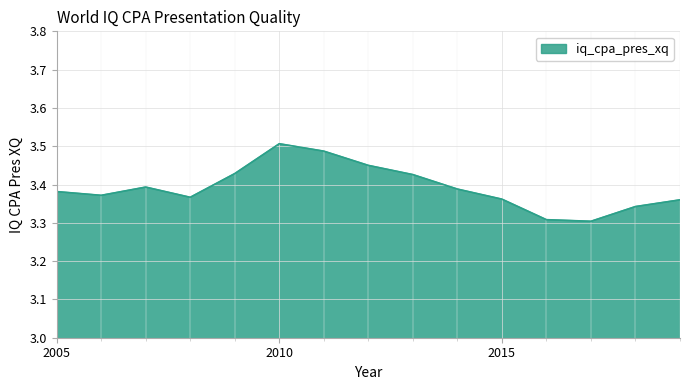

Does the chart have visible grid lines?

Yes